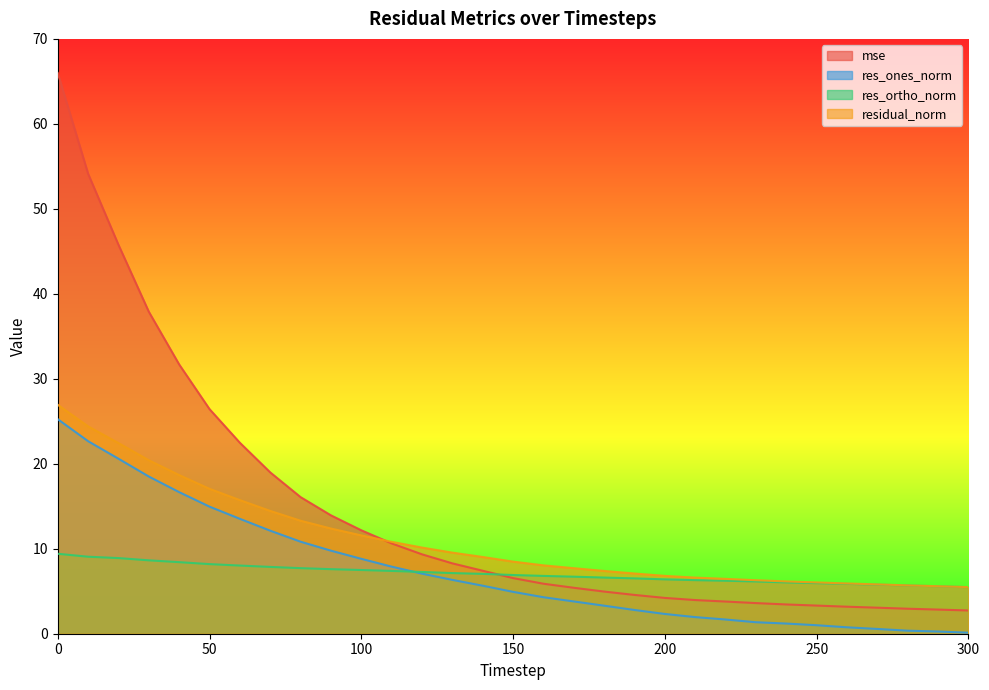

At which label is res_ones_norm closest to 12?

70